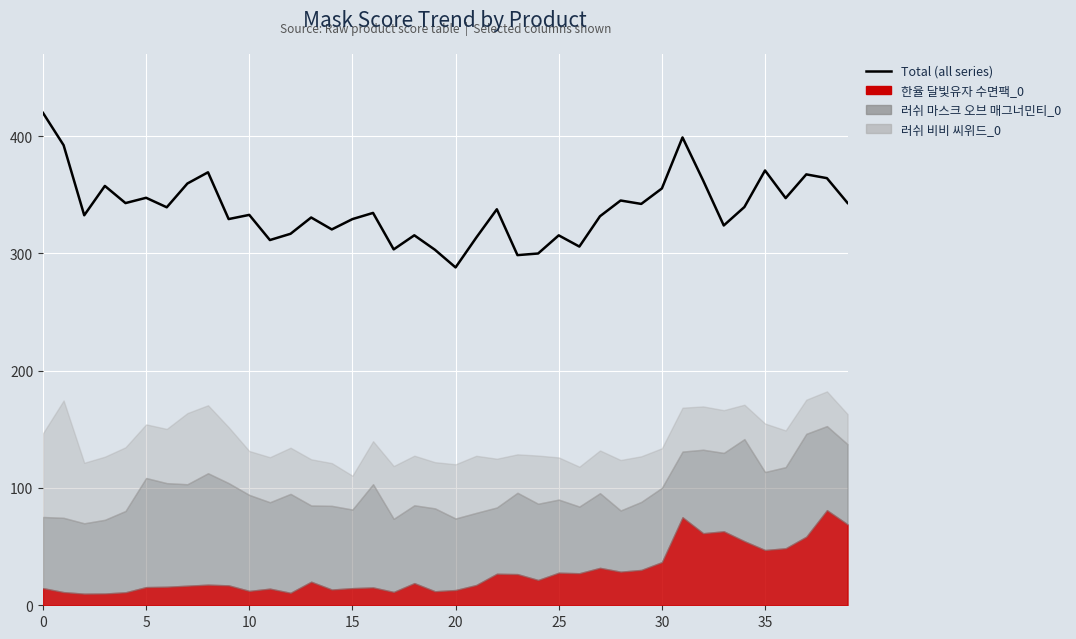

What is the ratio of the value at 35 to the value at 13?

1.1